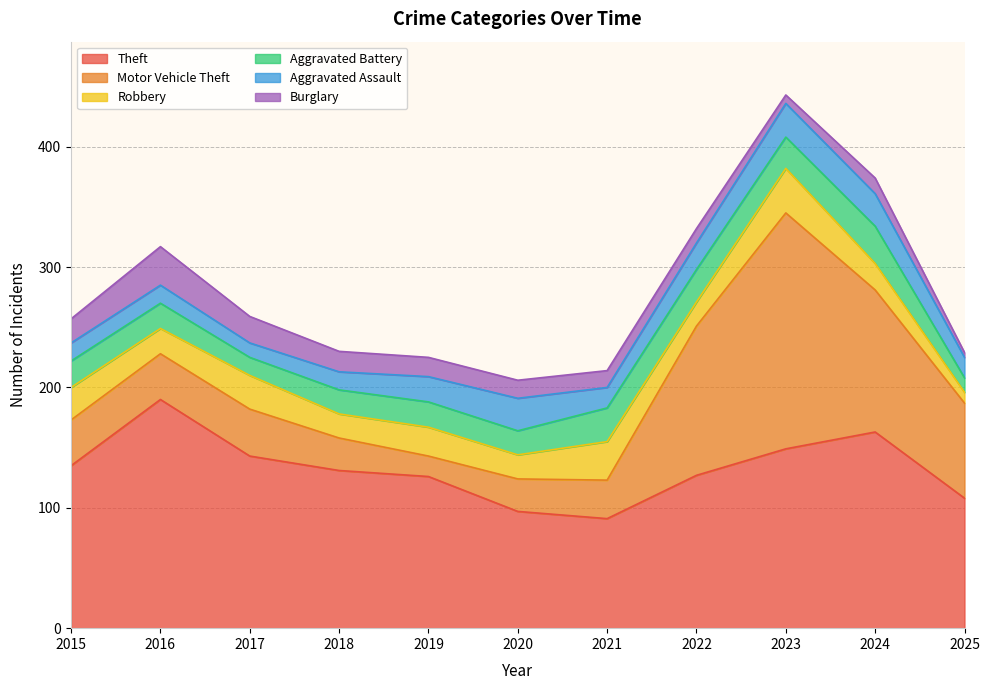

How many series are shown in this chart?

6